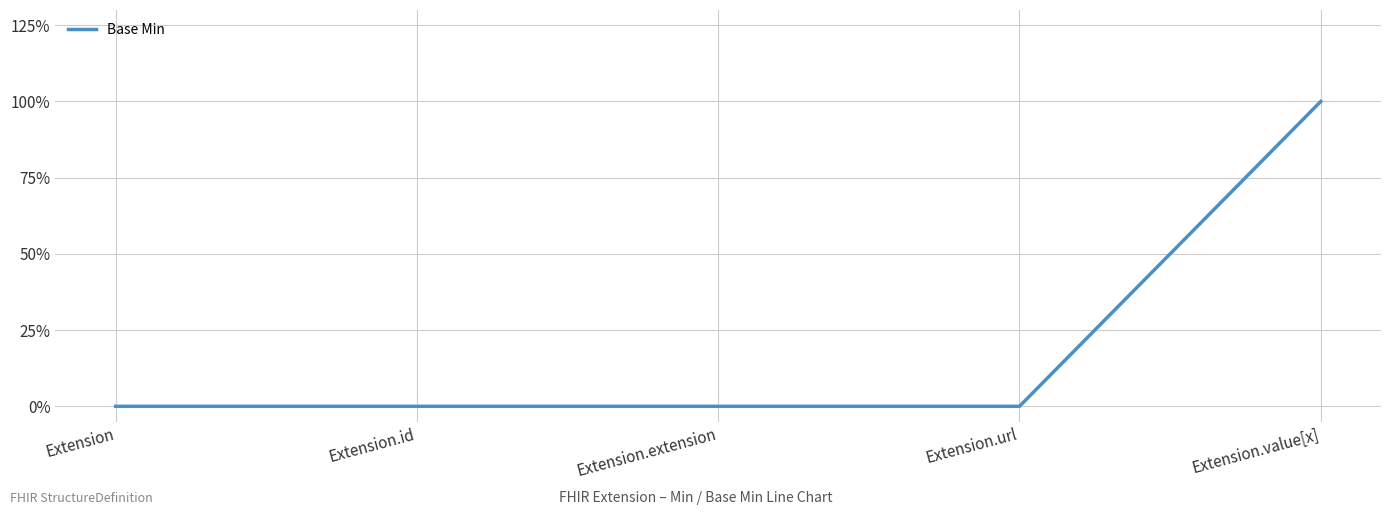

Reading left to right, transcribe all the data shown in this chart.

0	0	0	0	1